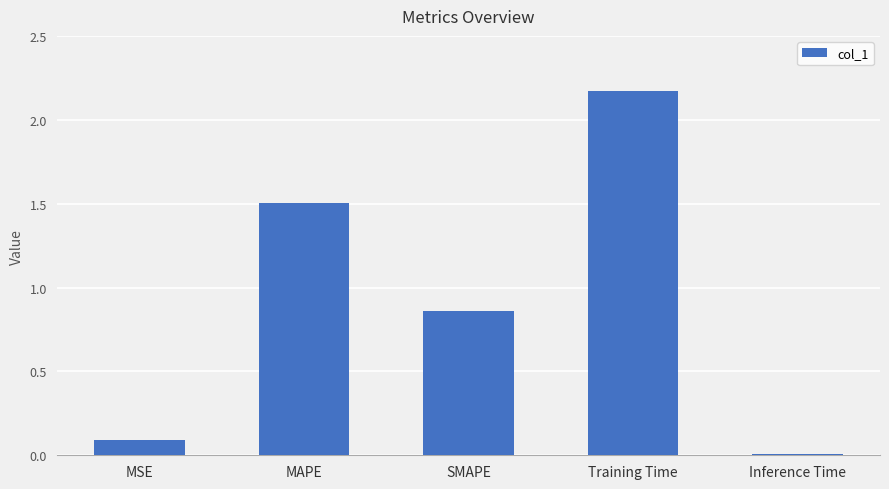

Does the chart contain stacked bars?

No